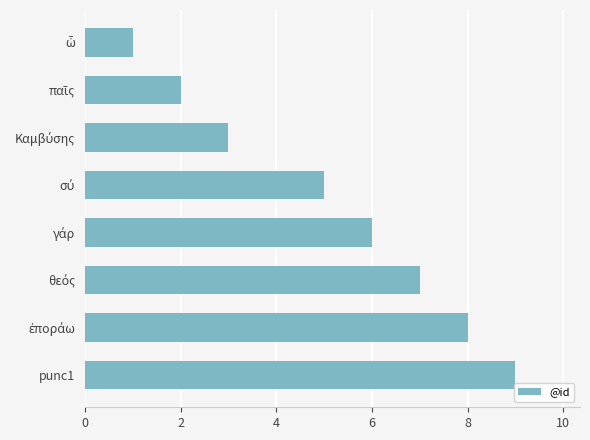

Reading top to bottom, list all the values displayed in this chart.

1	2	3	5	6	7	8	9